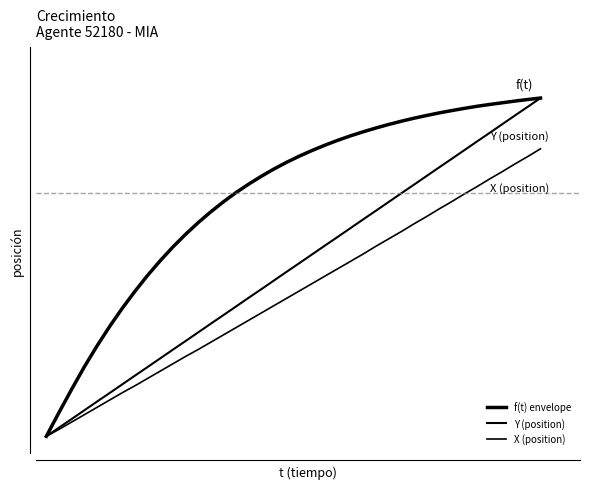

Is this an area chart (filled region under the line)?

No